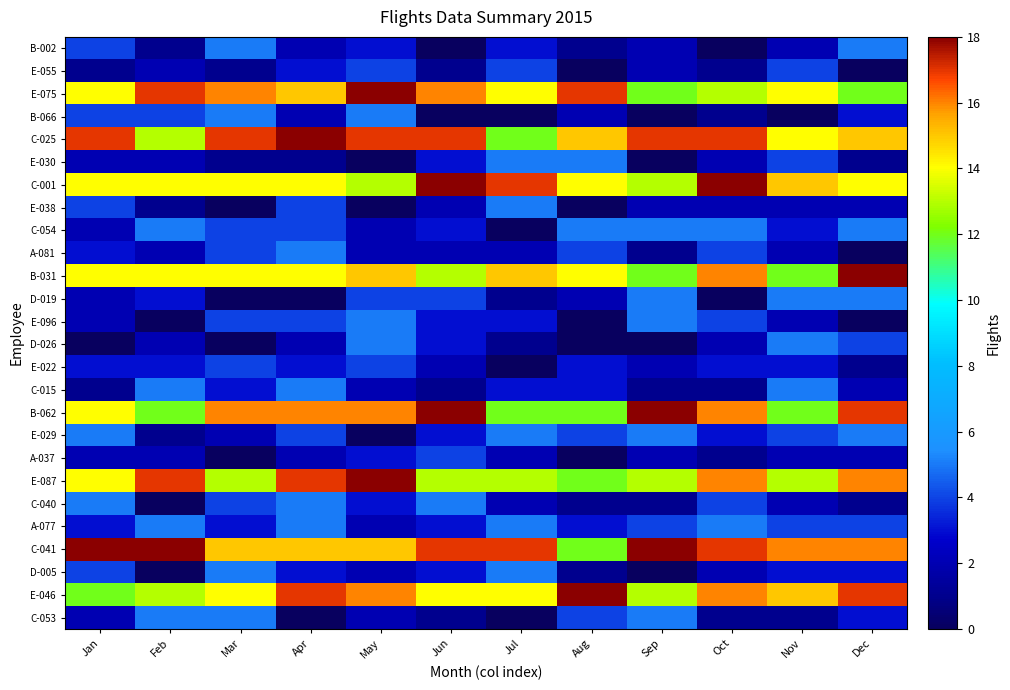

Reading left to right, transcribe all the data shown in this chart.

B-002: Jan=4	Feb=1	Mar=5	Apr=2	May=3	Jun=0	Jul=3	Aug=1	Sep=2	Oct=0	Nov=2	Dec=5
E-055: Jan=1	Feb=2	Mar=1	Apr=3	May=4	Jun=1	Jul=4	Aug=0	Sep=2	Oct=1	Nov=4	Dec=0
E-075: Jan=14	Feb=17	Mar=16	Apr=15	May=18	Jun=16	Jul=14	Aug=17	Sep=12	Oct=13	Nov=14	Dec=12
B-066: Jan=4	Feb=4	Mar=5	Apr=2	May=5	Jun=0	Jul=0	Aug=2	Sep=0	Oct=1	Nov=0	Dec=3
C-025: Jan=17	Feb=13	Mar=17	Apr=18	May=17	Jun=17	Jul=12	Aug=15	Sep=17	Oct=17	Nov=14	Dec=15
E-030: Jan=2	Feb=2	Mar=1	Apr=1	May=0	Jun=3	Jul=5	Aug=5	Sep=0	Oct=2	Nov=4	Dec=1
C-001: Jan=14	Feb=14	Mar=14	Apr=14	May=13	Jun=18	Jul=17	Aug=14	Sep=13	Oct=18	Nov=15	Dec=14
E-038: Jan=4	Feb=1	Mar=0	Apr=4	May=0	Jun=2	Jul=5	Aug=0	Sep=2	Oct=2	Nov=2	Dec=2
C-054: Jan=2	Feb=5	Mar=4	Apr=4	May=2	Jun=3	Jul=0	Aug=5	Sep=5	Oct=5	Nov=3	Dec=5
A-081: Jan=3	Feb=2	Mar=4	Apr=5	May=2	Jun=2	Jul=2	Aug=4	Sep=1	Oct=4	Nov=2	Dec=0
B-031: Jan=14	Feb=14	Mar=14	Apr=14	May=15	Jun=13	Jul=15	Aug=14	Sep=12	Oct=16	Nov=12	Dec=18
D-019: Jan=2	Feb=3	Mar=0	Apr=0	May=4	Jun=4	Jul=1	Aug=2	Sep=5	Oct=0	Nov=5	Dec=5
E-096: Jan=2	Feb=0	Mar=4	Apr=4	May=5	Jun=3	Jul=3	Aug=0	Sep=5	Oct=4	Nov=2	Dec=0
D-026: Jan=0	Feb=2	Mar=0	Apr=2	May=5	Jun=3	Jul=1	Aug=0	Sep=0	Oct=2	Nov=5	Dec=4
E-022: Jan=3	Feb=3	Mar=4	Apr=3	May=4	Jun=2	Jul=0	Aug=3	Sep=2	Oct=3	Nov=3	Dec=1
C-015: Jan=1	Feb=5	Mar=3	Apr=5	May=2	Jun=1	Jul=3	Aug=3	Sep=1	Oct=1	Nov=5	Dec=2
B-062: Jan=14	Feb=12	Mar=16	Apr=16	May=16	Jun=18	Jul=12	Aug=12	Sep=18	Oct=16	Nov=12	Dec=17
E-029: Jan=5	Feb=1	Mar=2	Apr=4	May=0	Jun=3	Jul=5	Aug=4	Sep=5	Oct=3	Nov=4	Dec=5
A-037: Jan=2	Feb=2	Mar=0	Apr=2	May=3	Jun=4	Jul=2	Aug=0	Sep=2	Oct=1	Nov=2	Dec=2
E-087: Jan=14	Feb=17	Mar=13	Apr=17	May=18	Jun=13	Jul=13	Aug=12	Sep=13	Oct=16	Nov=13	Dec=16
C-040: Jan=5	Feb=0	Mar=4	Apr=5	May=3	Jun=5	Jul=2	Aug=1	Sep=1	Oct=4	Nov=2	Dec=1
A-077: Jan=3	Feb=5	Mar=3	Apr=5	May=2	Jun=3	Jul=5	Aug=3	Sep=4	Oct=5	Nov=4	Dec=4
C-041: Jan=18	Feb=18	Mar=15	Apr=15	May=15	Jun=17	Jul=17	Aug=12	Sep=18	Oct=17	Nov=16	Dec=16
D-005: Jan=4	Feb=0	Mar=5	Apr=3	May=2	Jun=3	Jul=5	Aug=1	Sep=0	Oct=2	Nov=3	Dec=3
E-046: Jan=12	Feb=13	Mar=14	Apr=17	May=16	Jun=14	Jul=14	Aug=18	Sep=13	Oct=16	Nov=15	Dec=17
C-053: Jan=2	Feb=5	Mar=5	Apr=0	May=2	Jun=1	Jul=0	Aug=4	Sep=5	Oct=1	Nov=1	Dec=3